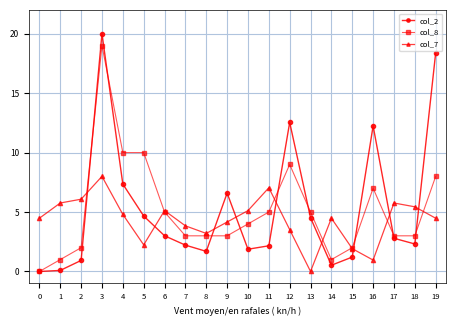

What are all the series names shown in the legend?

col_2, col_8, col_7